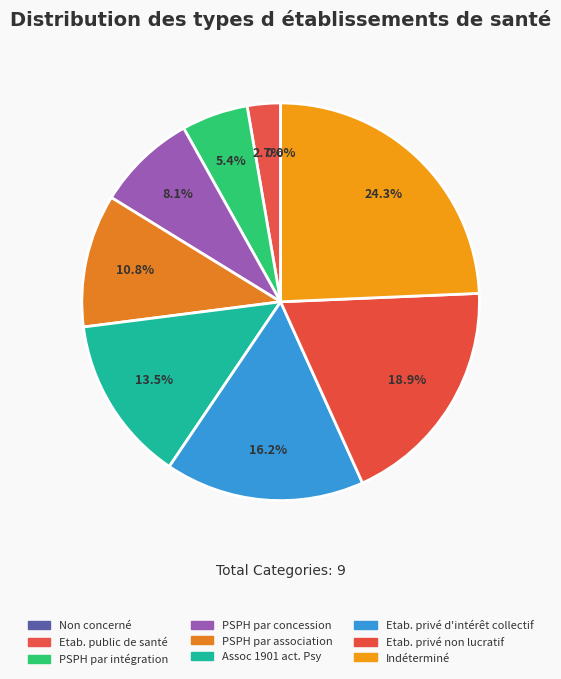

How many slices are in this pie chart?

9